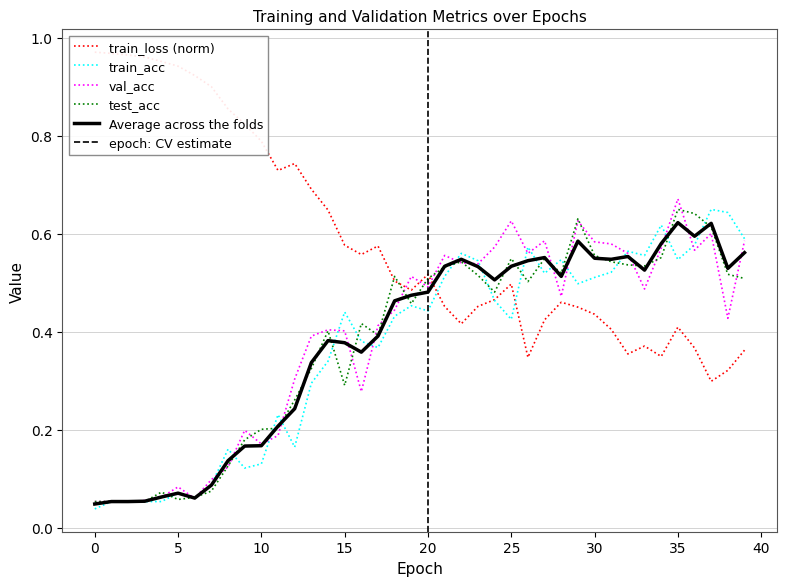

Which series has the widest spread of values?

train_loss